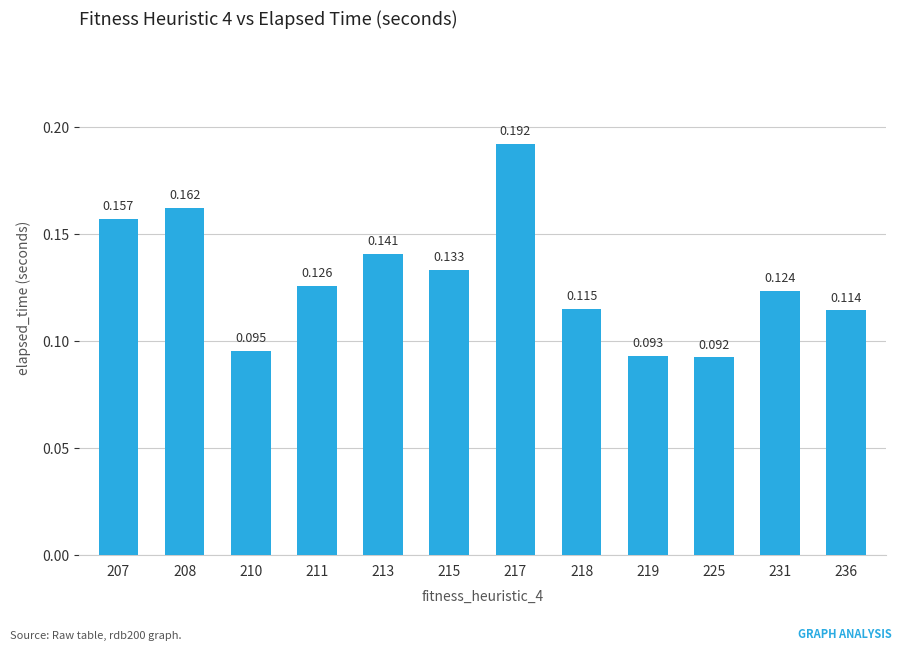

Does the chart contain any negative values?

No